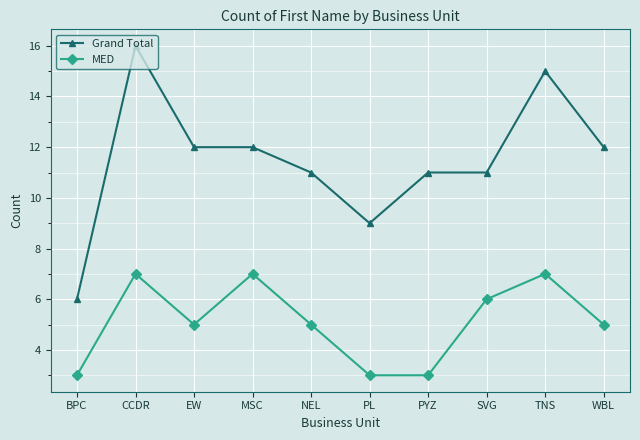

Read the MED value at PYZ.

3